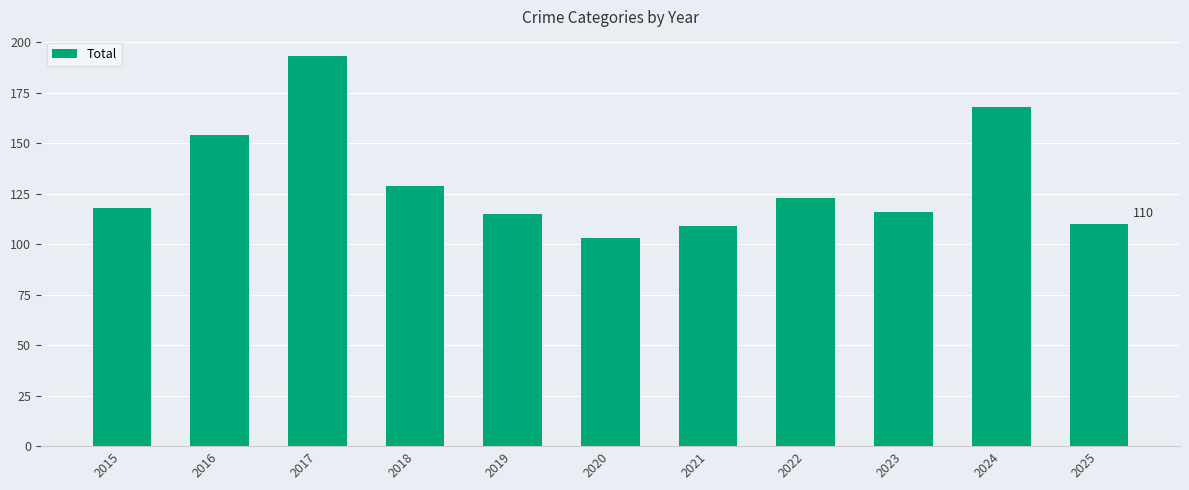

What is the value of the 1st bar from the left?

118